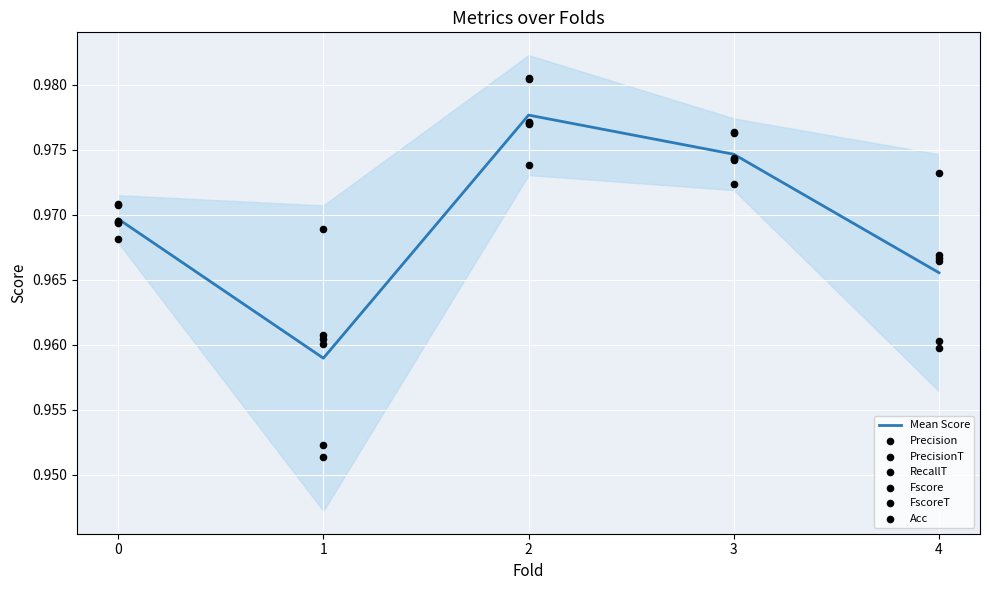

Is the value of FscoreT at 2 greater than the value of RecallT at 4?

Yes